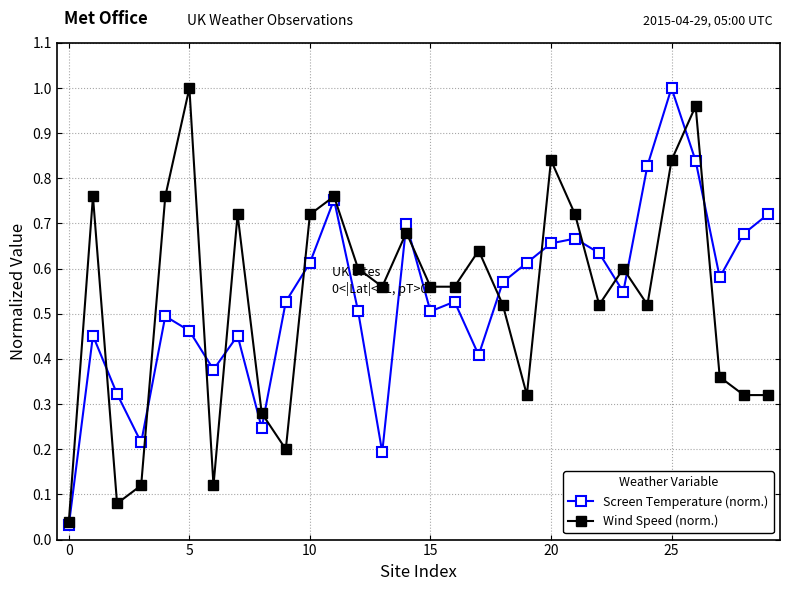

At how many categories does at least one series exceed 0?

30